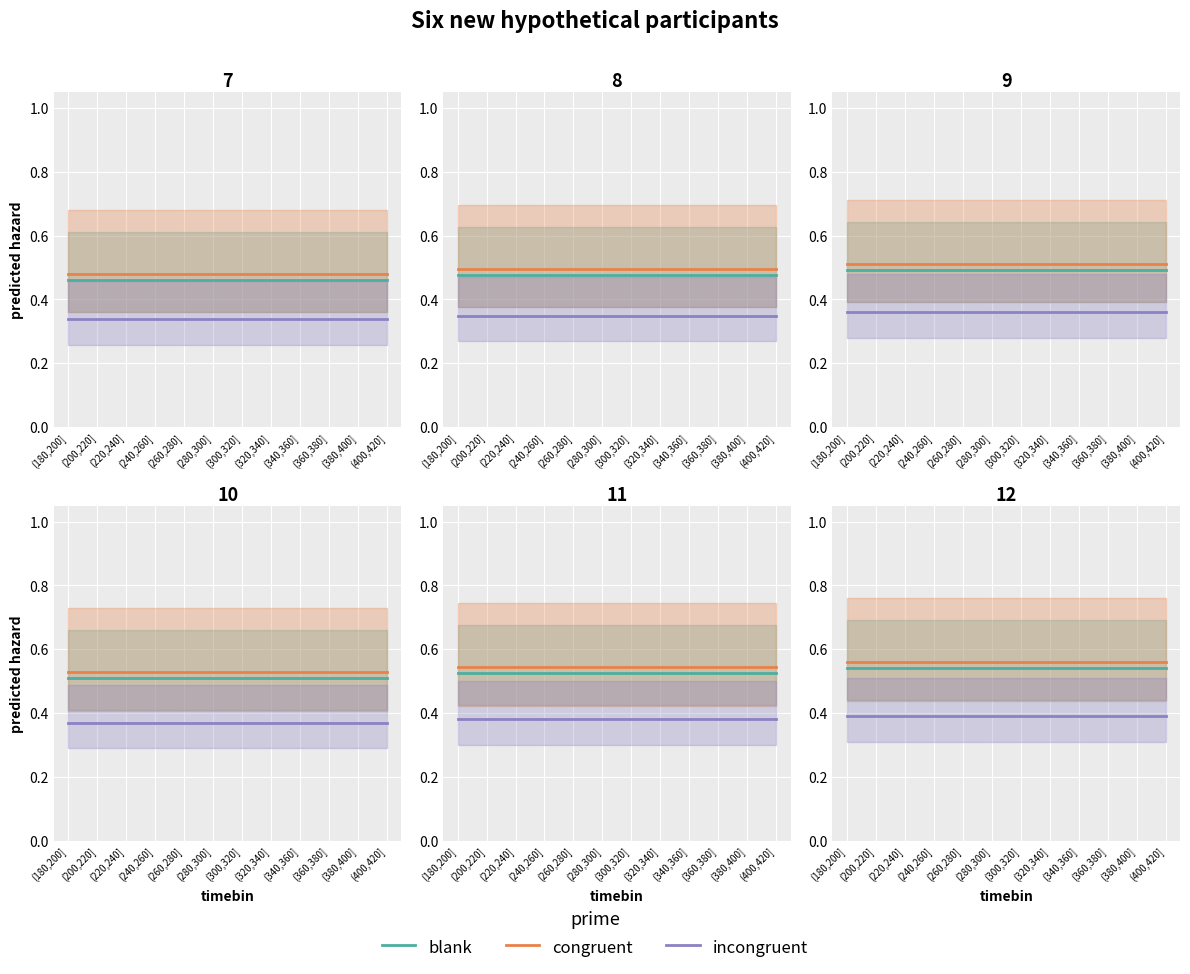

Which series has the largest range (max minus min)?

blank